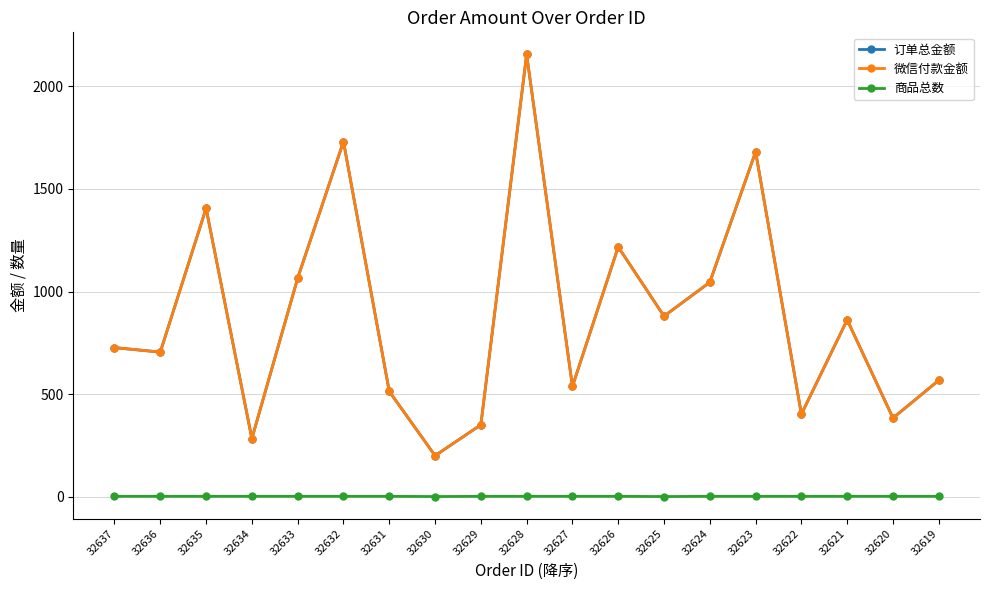

Does the chart have visible grid lines?

Yes